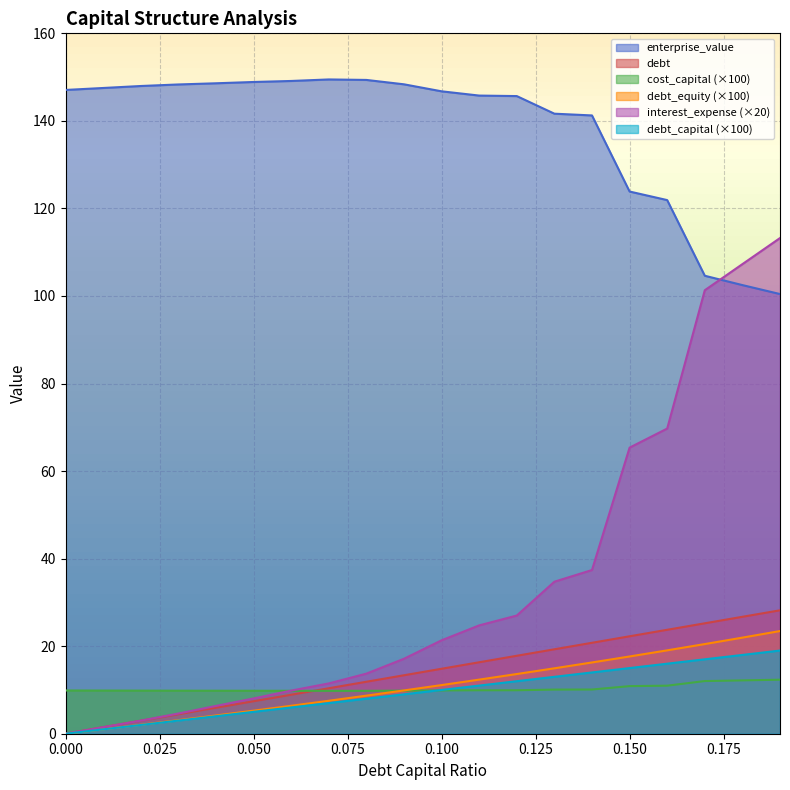

The value of interest_expense at 0.08 is 13.7. True or false?

True